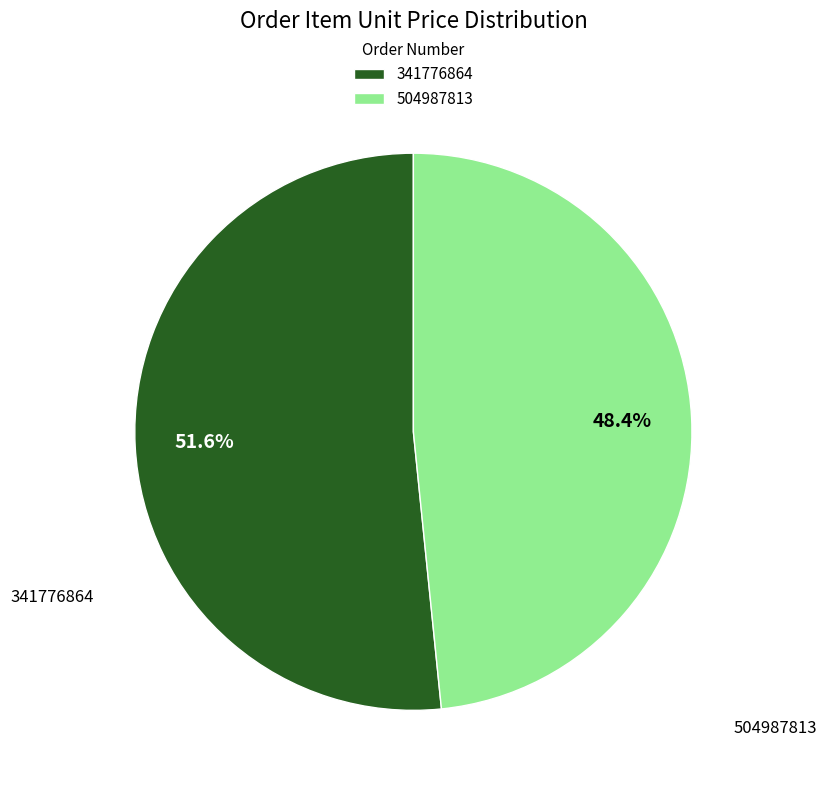

Which has a higher value, 341776864 or 504987813?

341776864